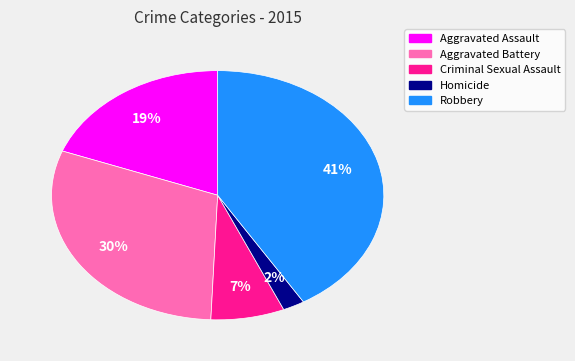

To the nearest percent, what is the difference between the largest and smallest slice percentages?

39%